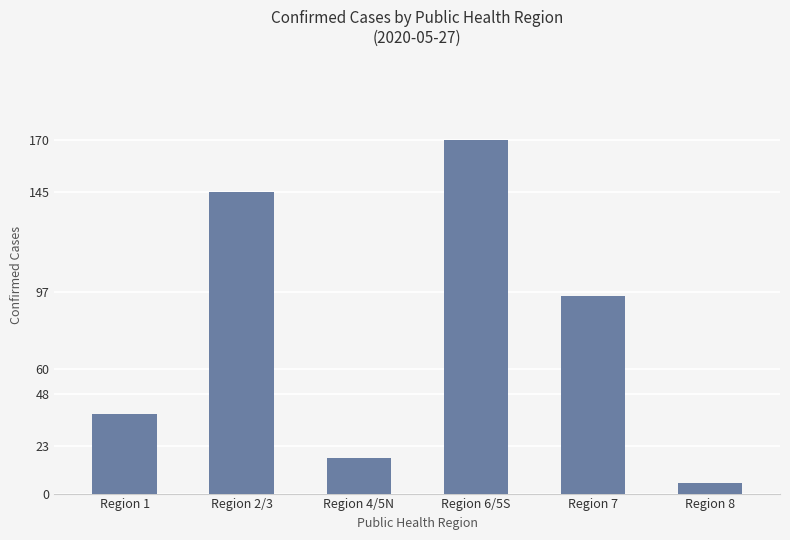

Which category has the lowest value across all series?

Region 8